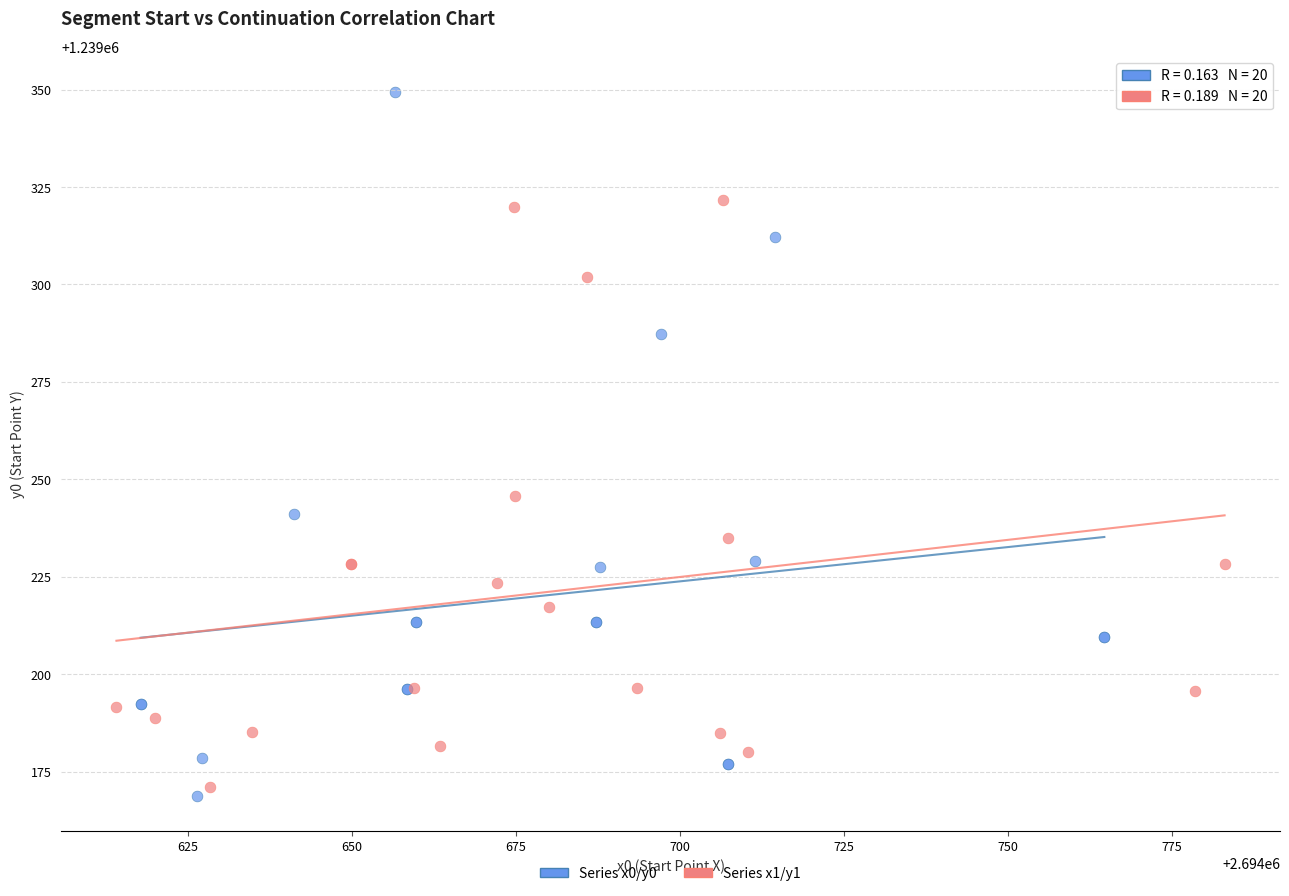

Which series contains the highest Y value?

Series x0/y0